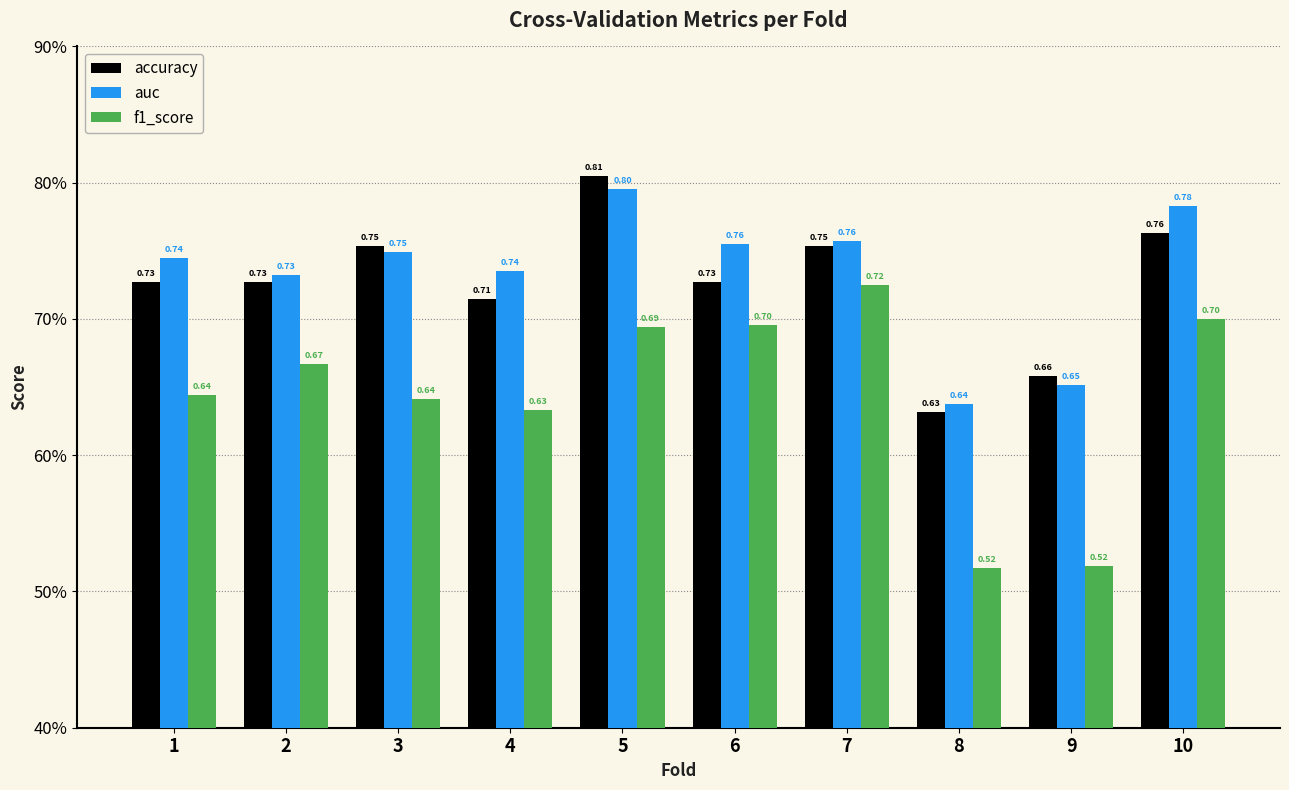

Reading left to right, what are all the values shown in this chart?

accuracy: 0.7	0.7	0.8	0.7	0.8	0.7	0.8	0.6	0.7	0.8
auc: 0.7	0.7	0.7	0.7	0.8	0.8	0.8	0.6	0.7	0.8
f1_score: 0.6	0.7	0.6	0.6	0.7	0.7	0.7	0.5	0.5	0.7